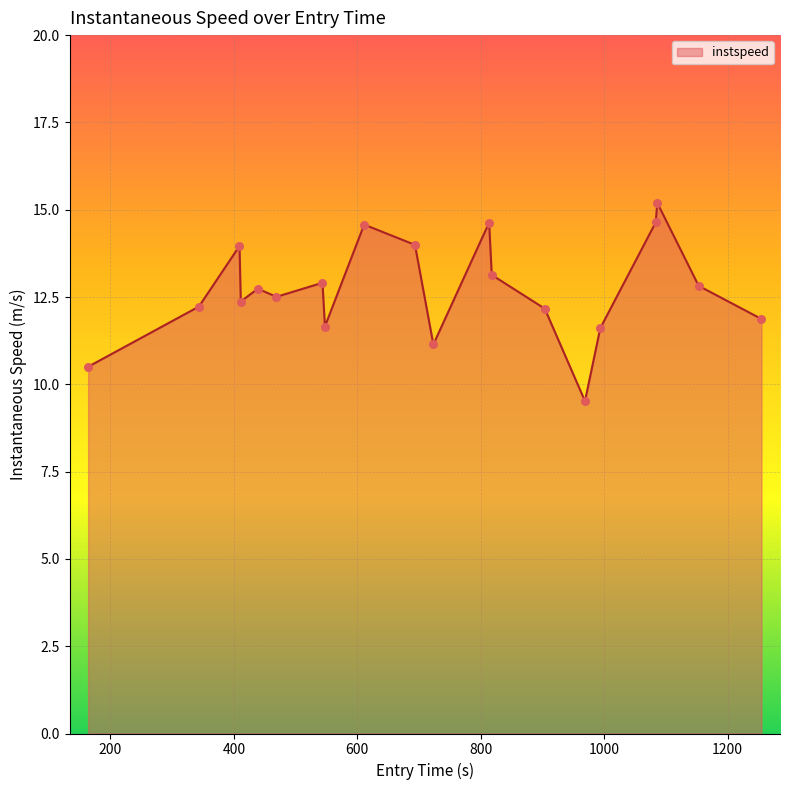

What is the difference between the maximum and minimum values?

5.7